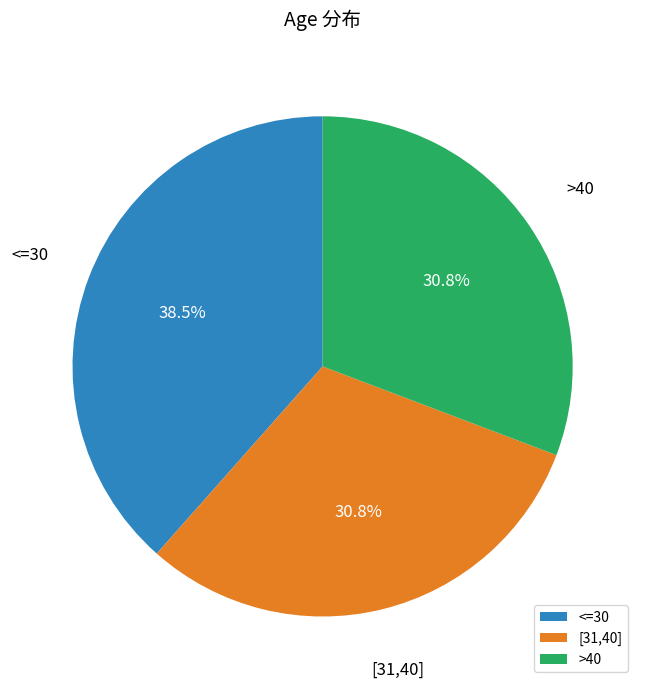

What is the largest slice in the pie chart?

<=30